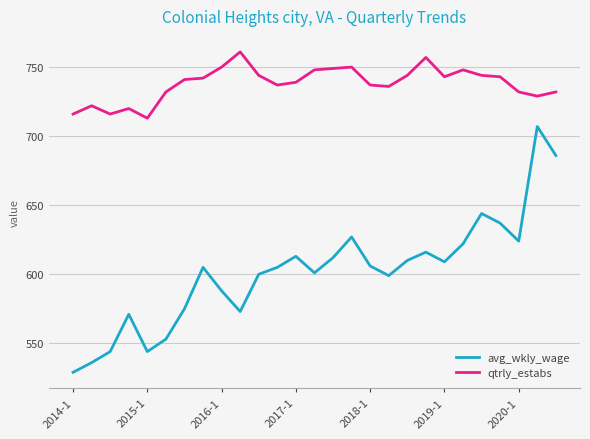

What is the minimum value shown in the chart?

529